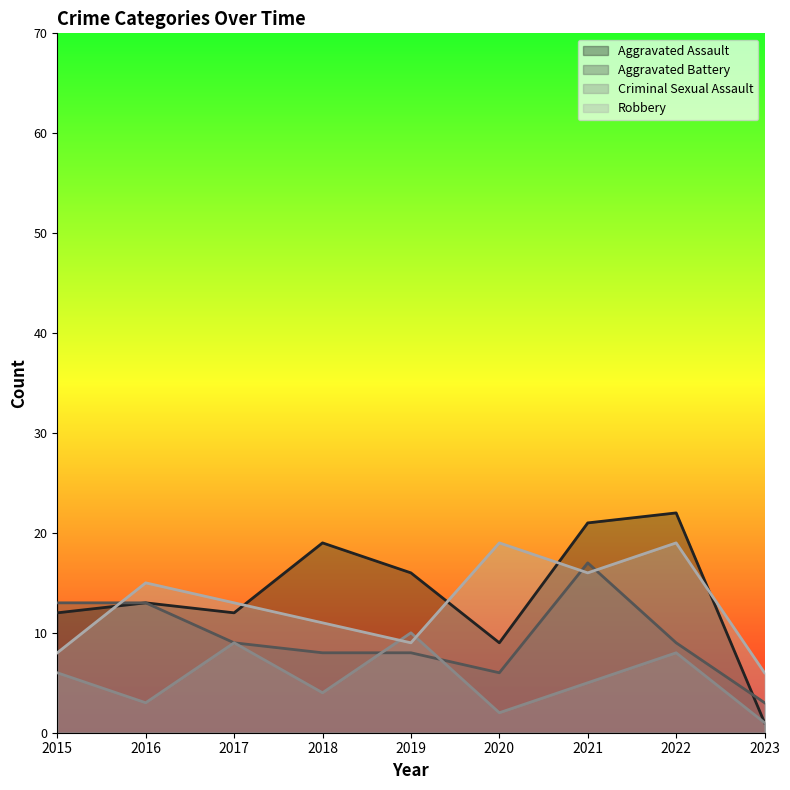

After their last crossing, which series has the higher values: Aggravated Assault or Robbery?

Robbery